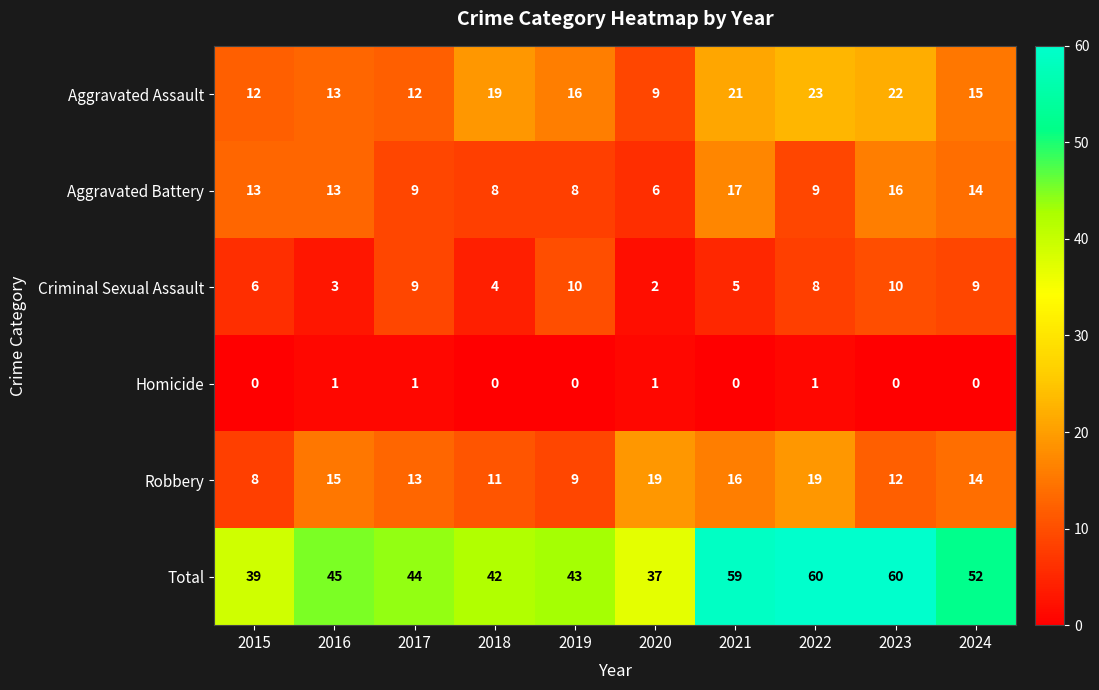

What is the difference between the maximum and minimum values in the Total series?

23